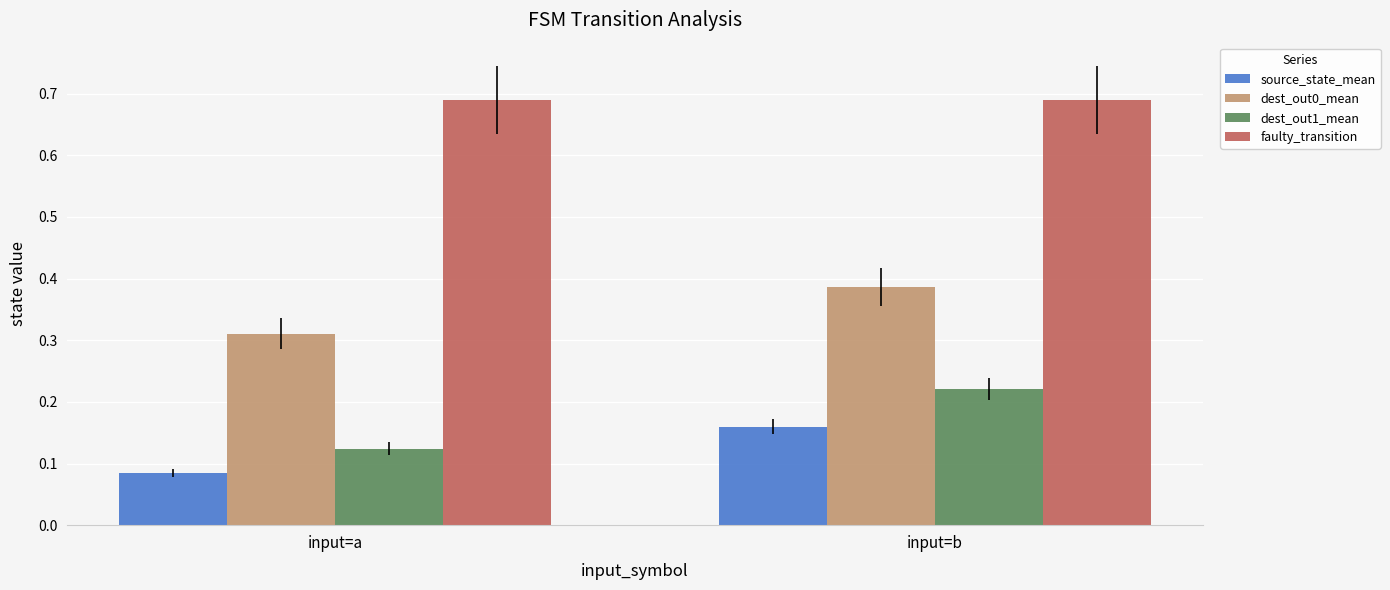

Which category has the highest value in the dest_out1_mean series?

input=b